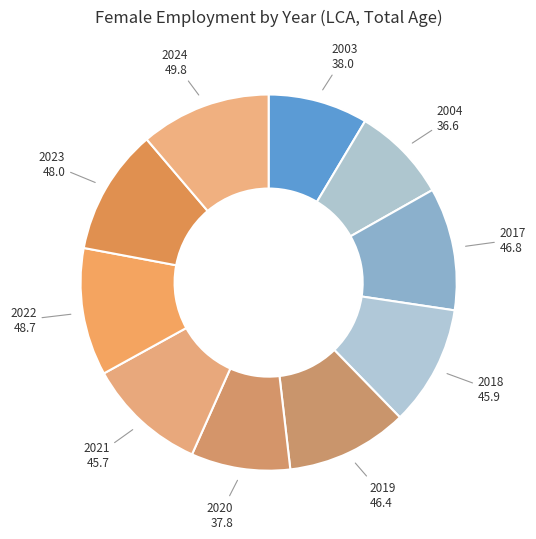

How many slices are in this pie chart?

10